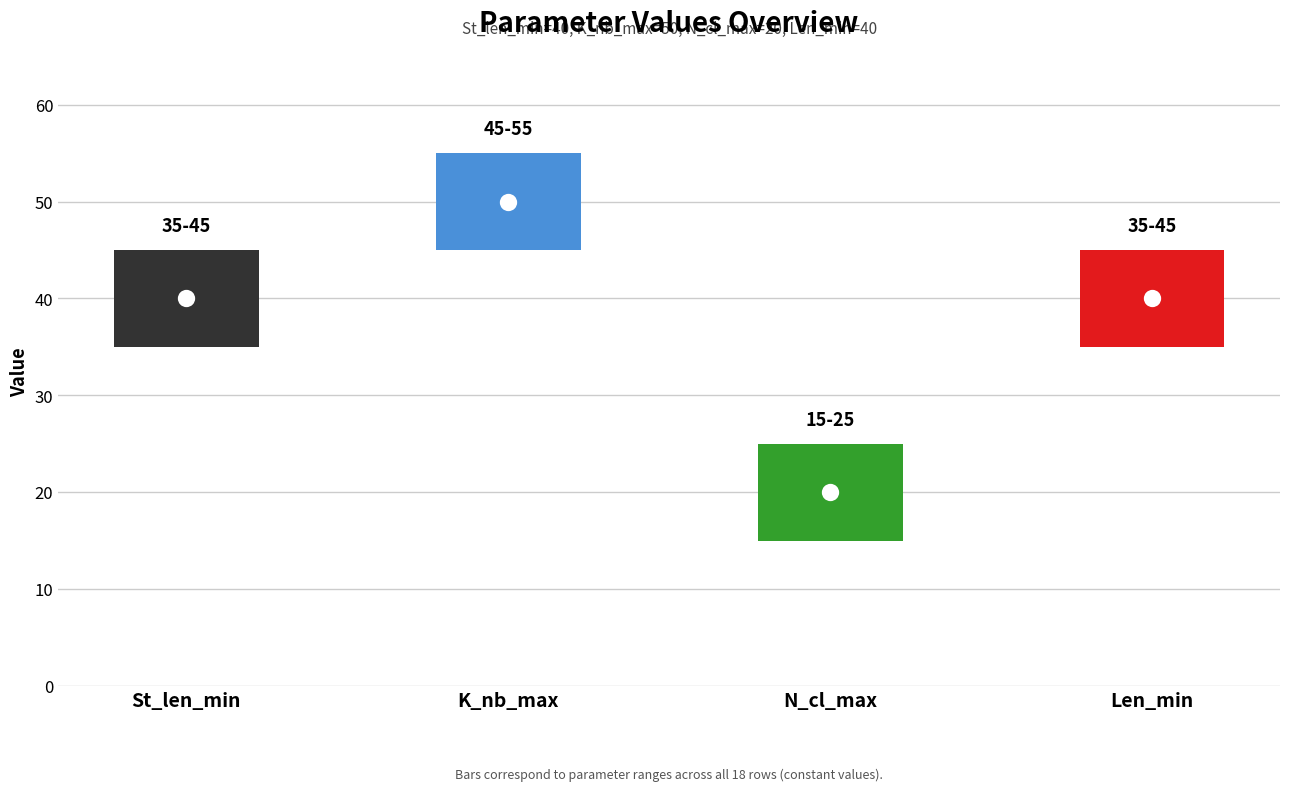

Which series reaches the maximum Y coordinate?

K_nb_max